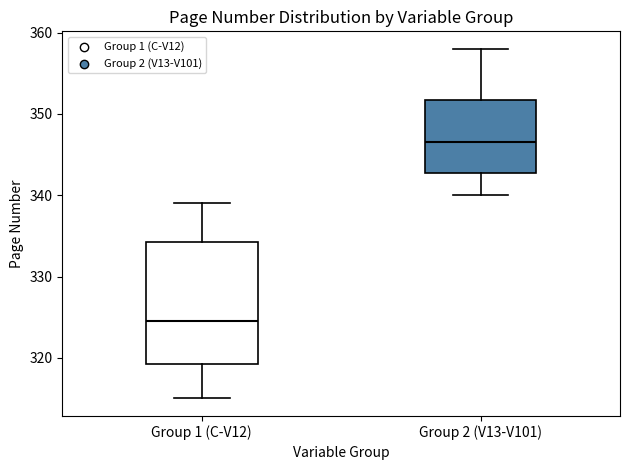

Comparing the boxes themselves (not the whiskers), which one is the tallest?

Group 1 (C-V12)